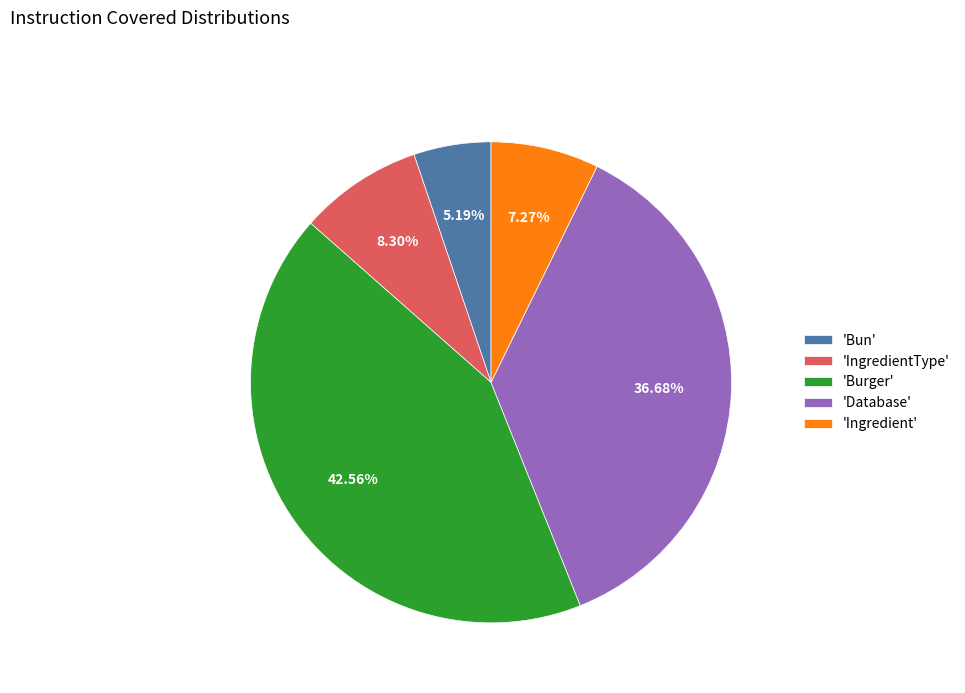

Rank the categories by value from lowest to highest.

'Bun', 'Ingredient', 'IngredientType', 'Database', 'Burger'